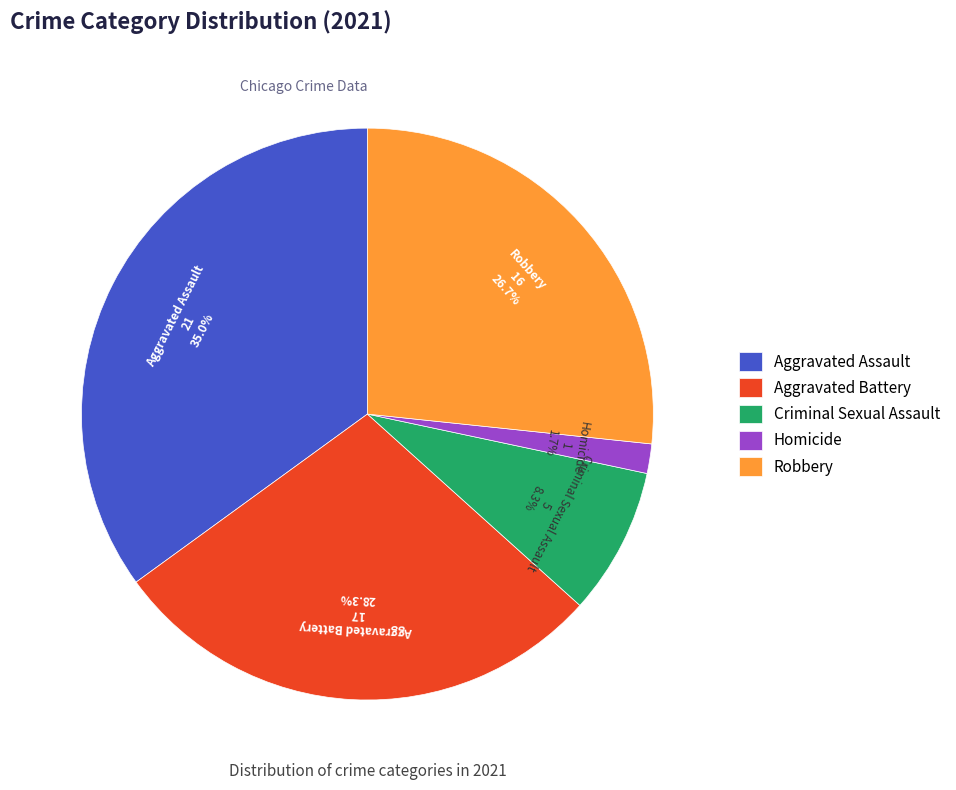

Is there any slice that represents more than half of the pie?

No